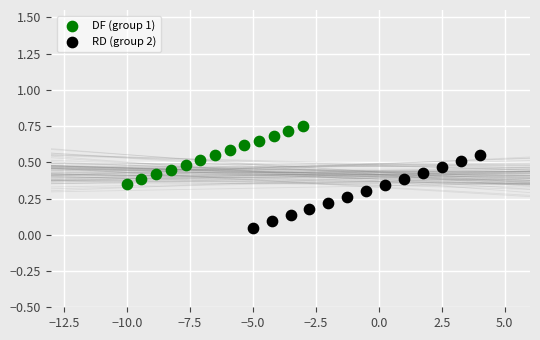

Which series contains the highest Y value?

DF (group 1)